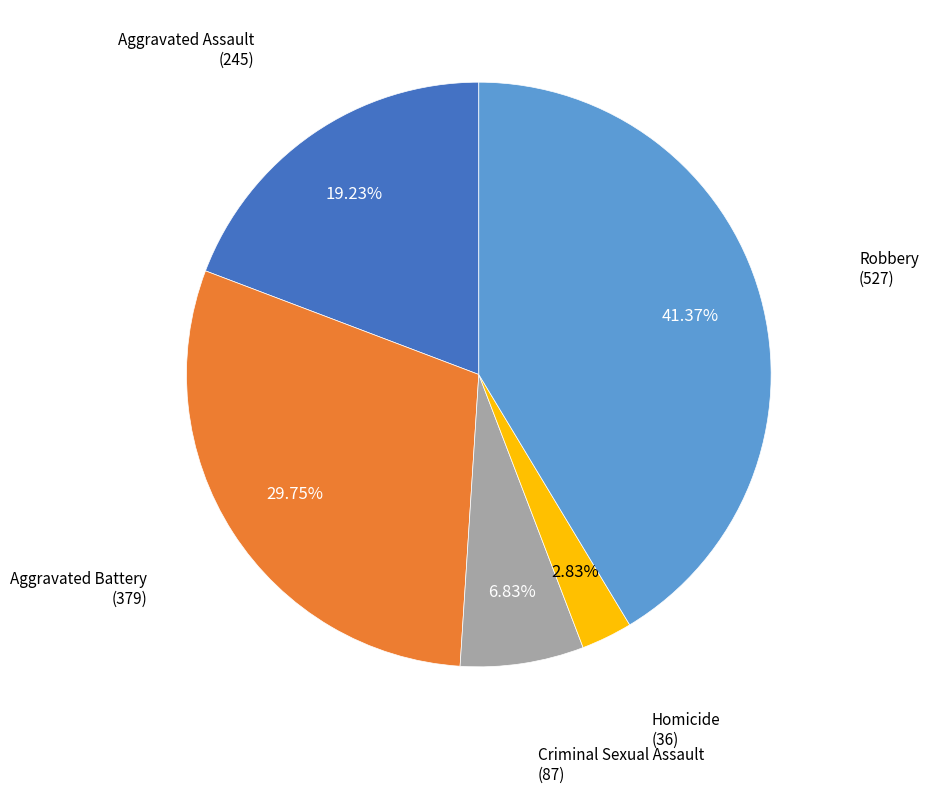

Is there any slice that represents more than half of the pie?

No